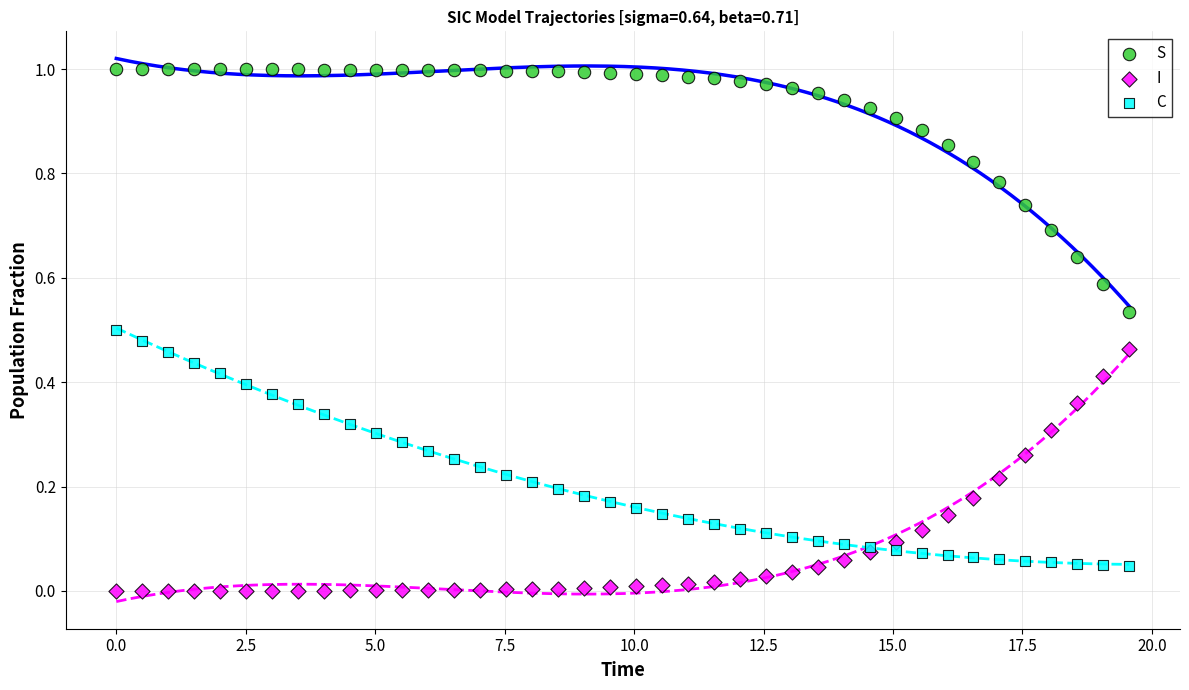

Which series contains the highest Y value?

S